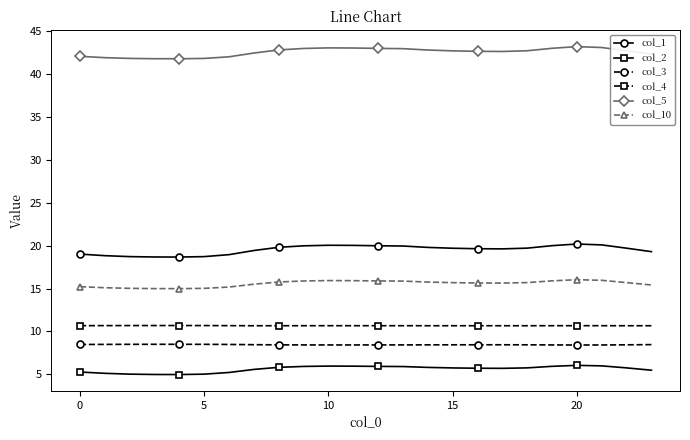

What is the difference between the maximum and minimum values in the col_1 series?

1.5